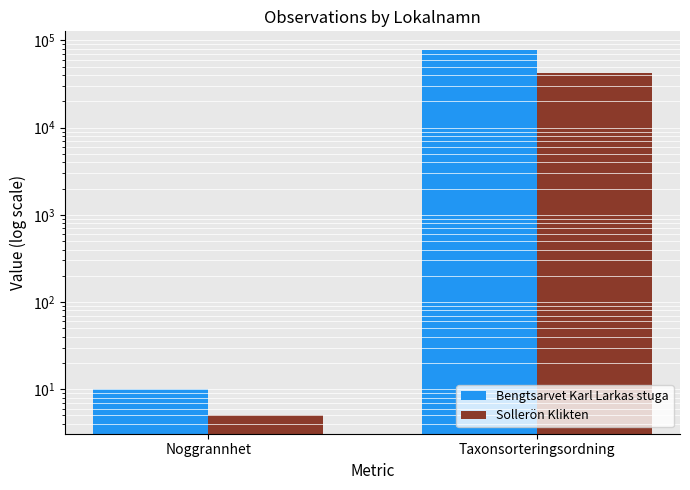

Which has a higher value, Noggrannhet or Taxonsorteringsordning?

Taxonsorteringsordning